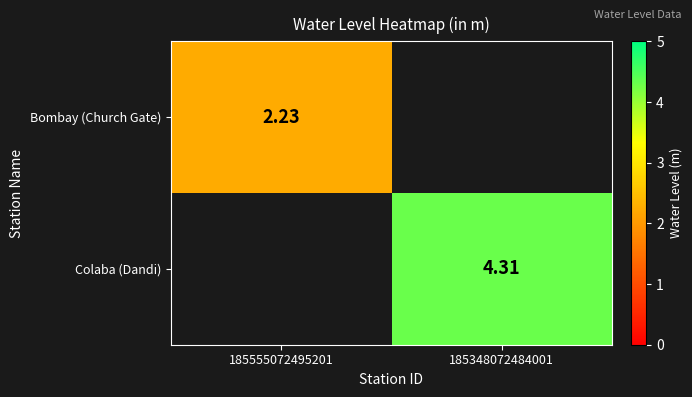

What is the highest value of the Colaba (Dandi) series?

4.3